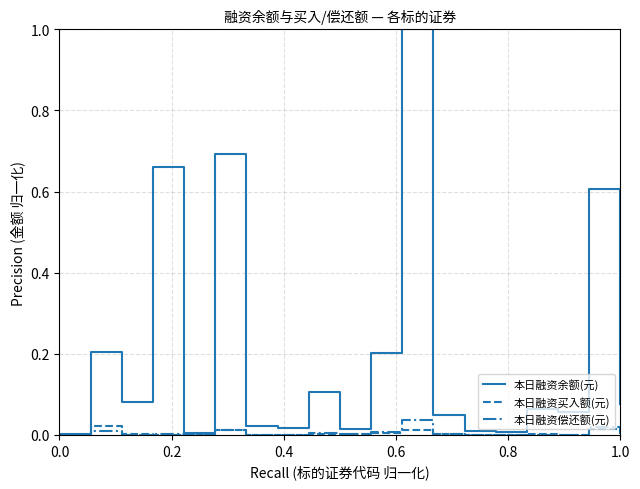

Which series has the largest range (max minus min)?

本日融资余额(元)